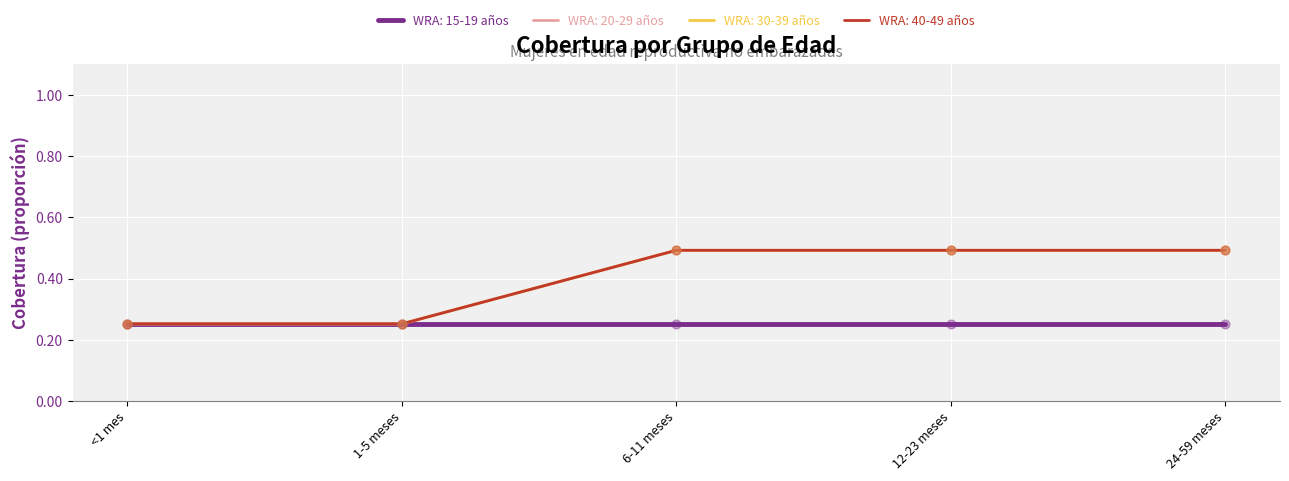

At which category is the sum across all series the highest?

6-11 meses